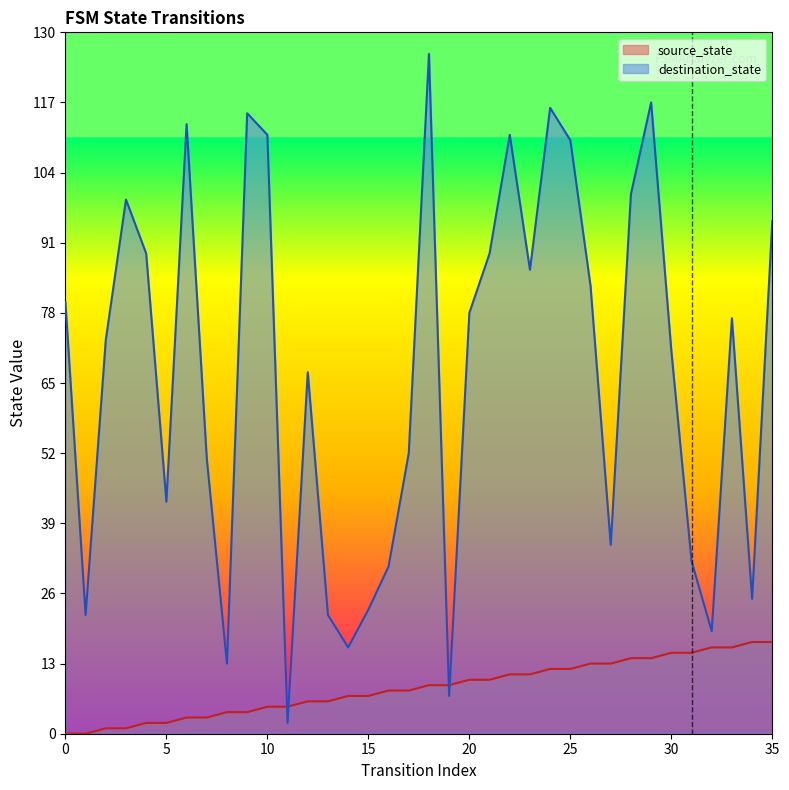

What value does the destination_state series have at 2, to the nearest 50?

50